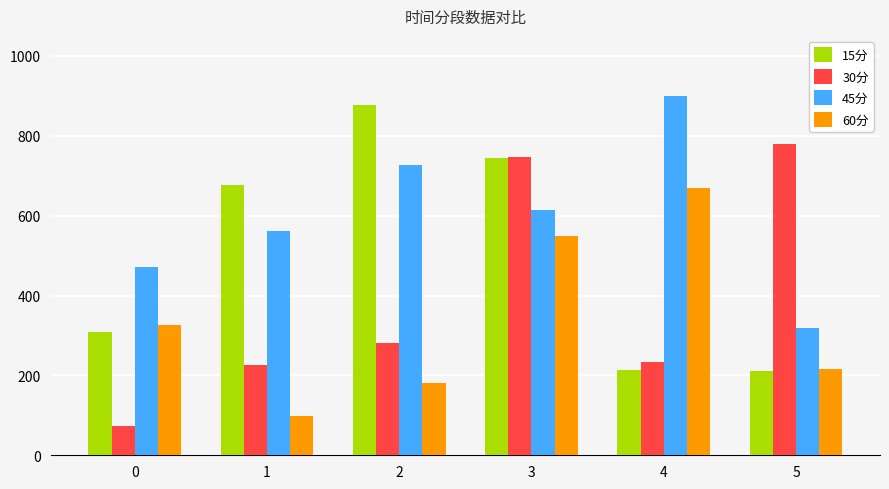

List the labels in order of 30分 value, largest first.

5, 3, 2, 4, 1, 0